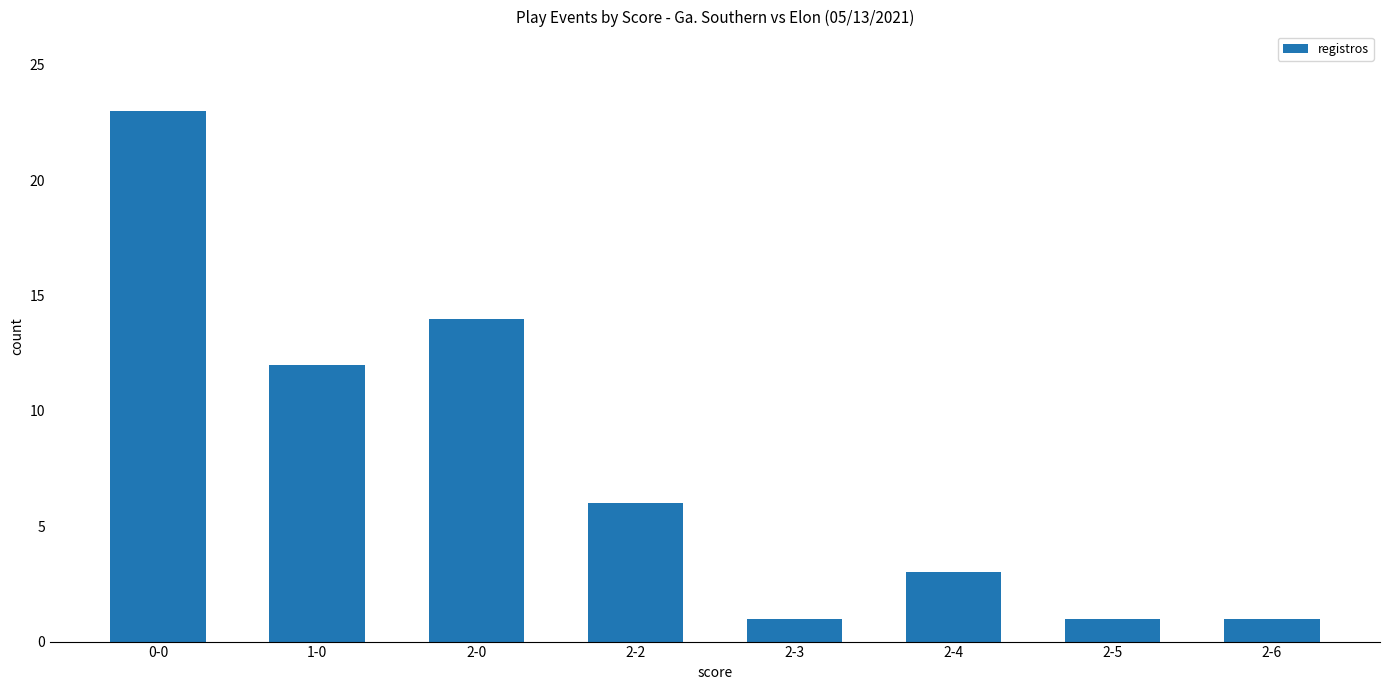

Which has a higher value, 2-6 or 0-0?

0-0